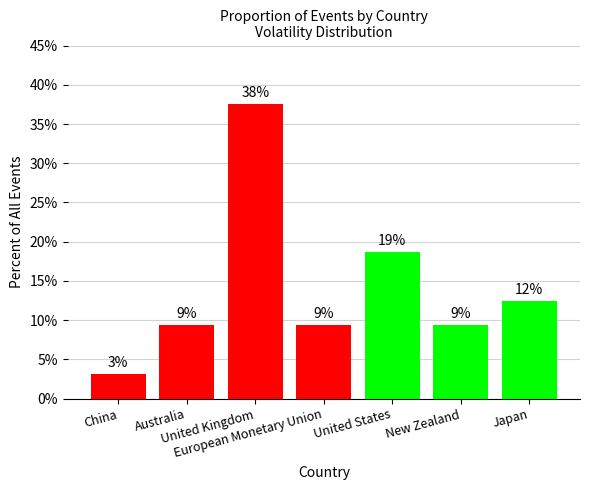

What is the approximate value at New Zealand?

9.4